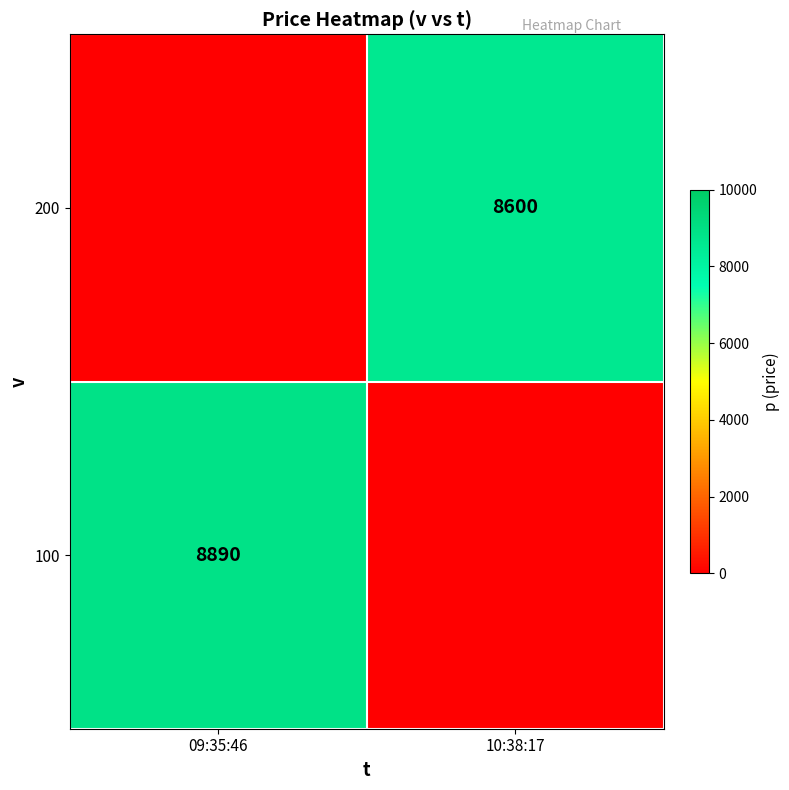

The 100 series shows 14413 at 09:35:46. True or false?

False